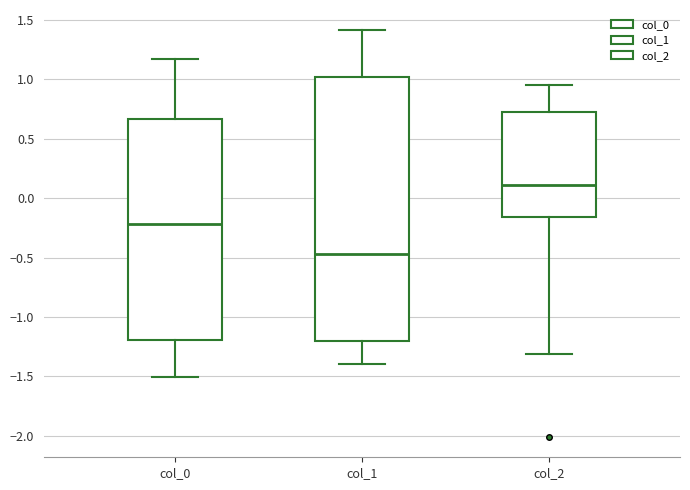

Reading left to right, transcribe this box plot: for each box, give where its median line is, the range the box spans, and where its two whiskers end, as read against the y-axis. The values are not printed on the chart, so give them approximately, as read against the axis.

col_0: median -0.20, box -1.20 to 0.65, whiskers -1.50 to 1.15
col_1: median -0.45, box -1.20 to 1.00, whiskers -1.40 to 1.40
col_2: median 0.10, box -0.15 to 0.75, whiskers -1.30 to 0.95